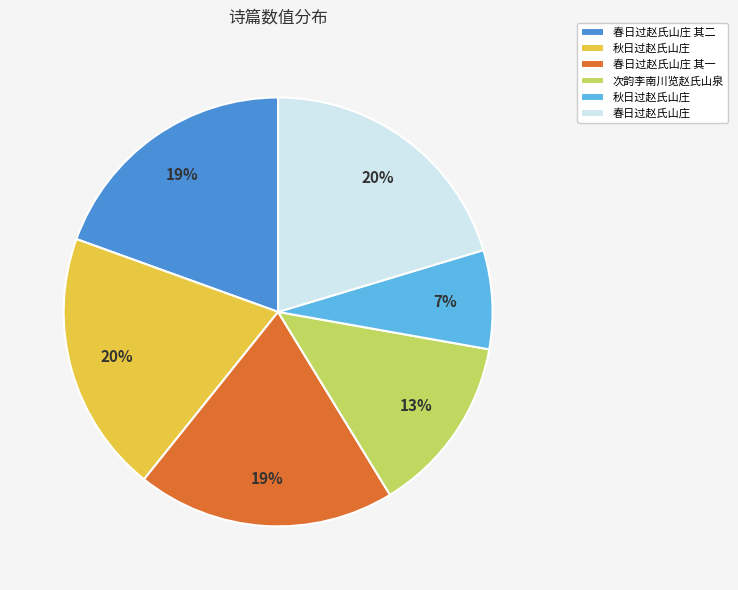

How many segments does this pie chart have?

6